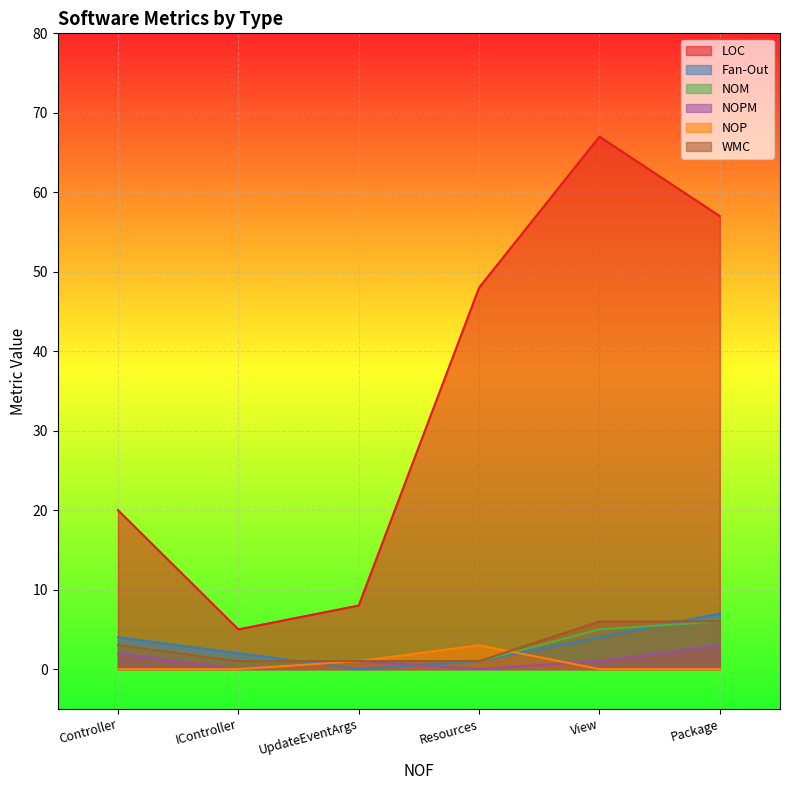

List the labels in order of NOM value, smallest first.

IController, UpdateEventArgs, Resources, Controller, View, Package